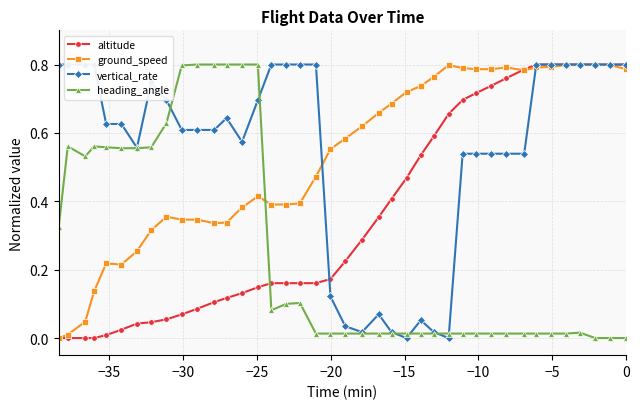

True or false: heading_angle has more than 2 points higher than both neighbors.

True